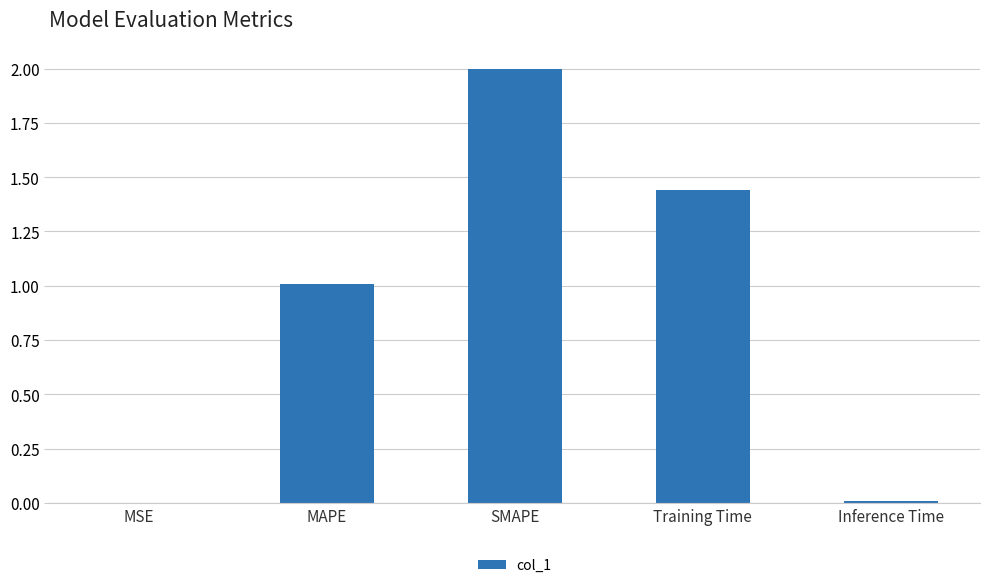

What is the sum of all values?

4.5